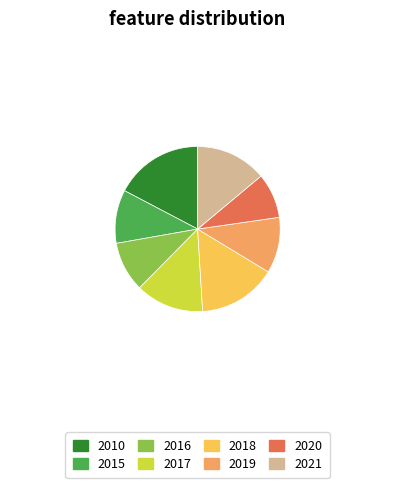

True or false: 2010 accounts for 30% of the total.

False